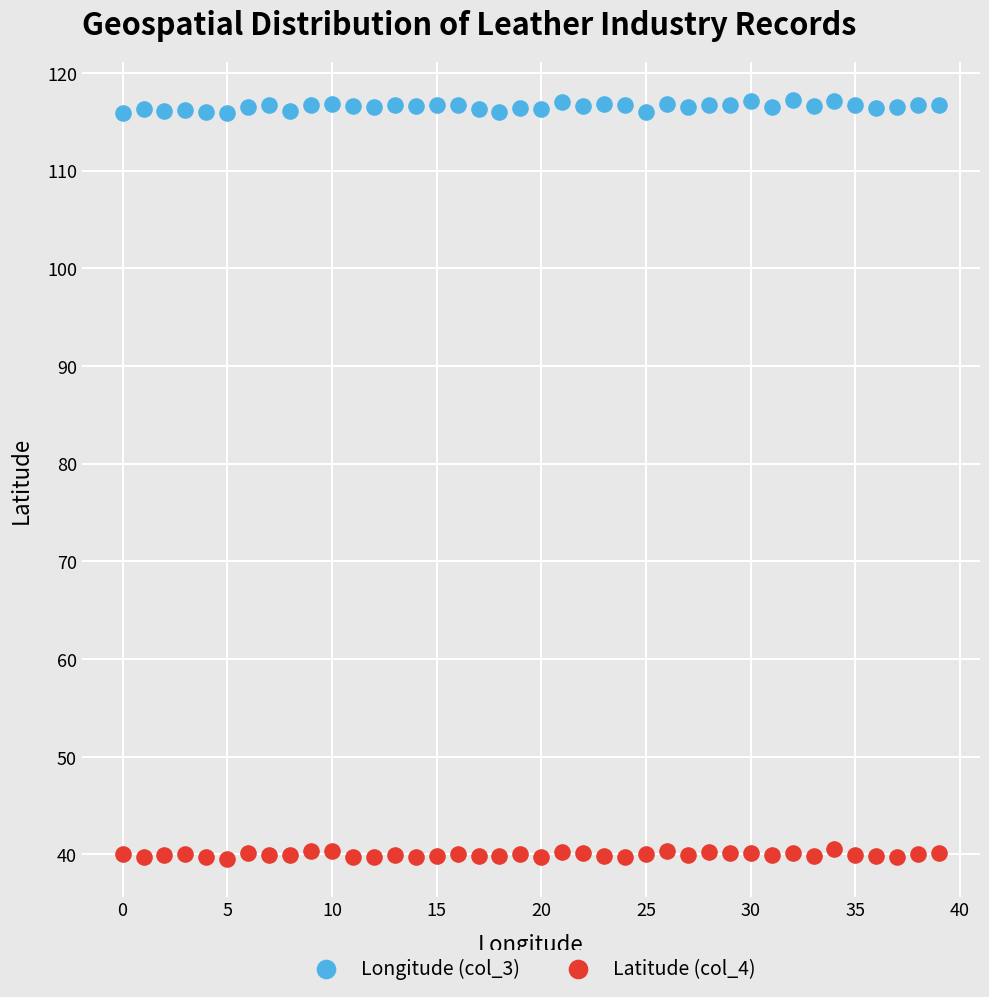

Which series reaches the maximum Y coordinate?

Longitude (col_3)